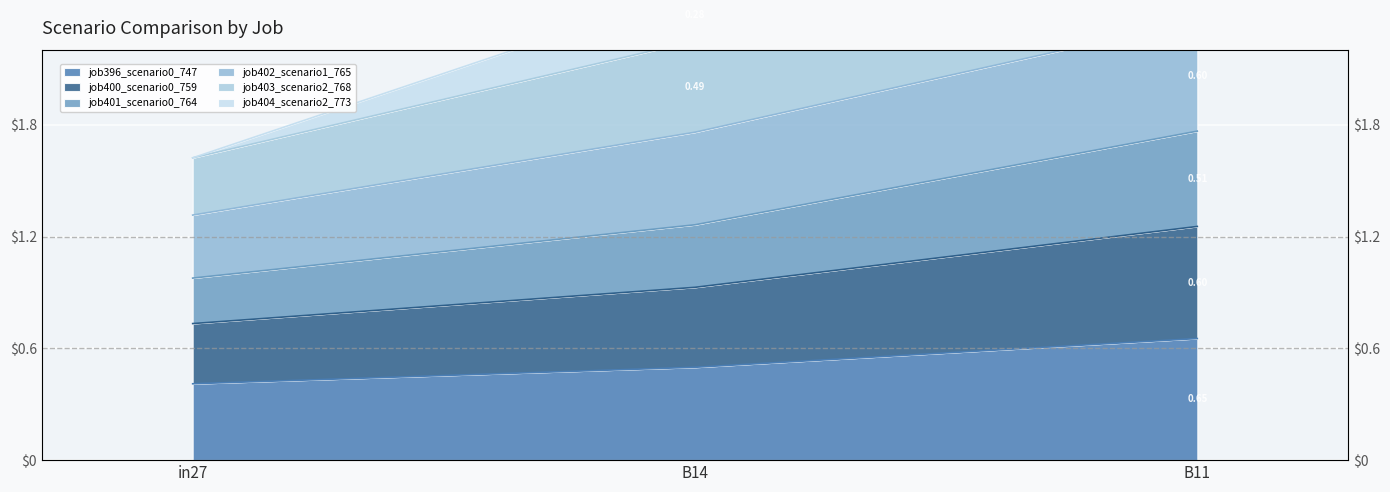

The value of job401_scenario0_764 at B11 is 2.7. True or false?

False